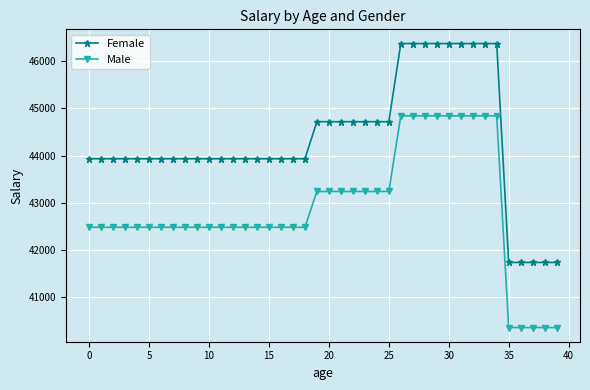

What is the value of the Male point at the 38th from the left?

40358.4